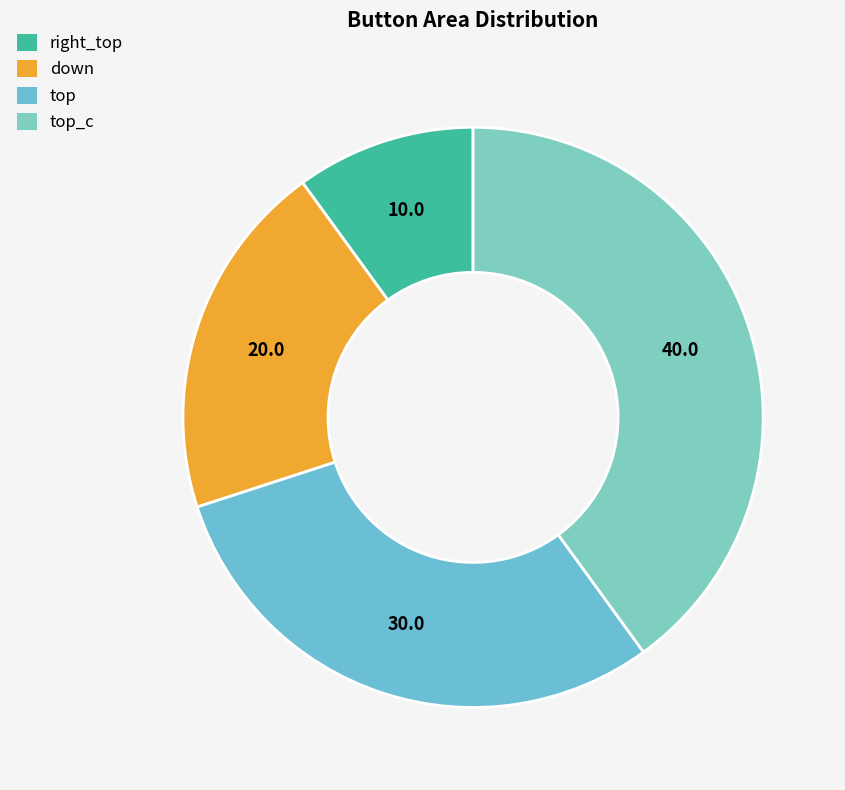

Which slice is the largest?

top_c